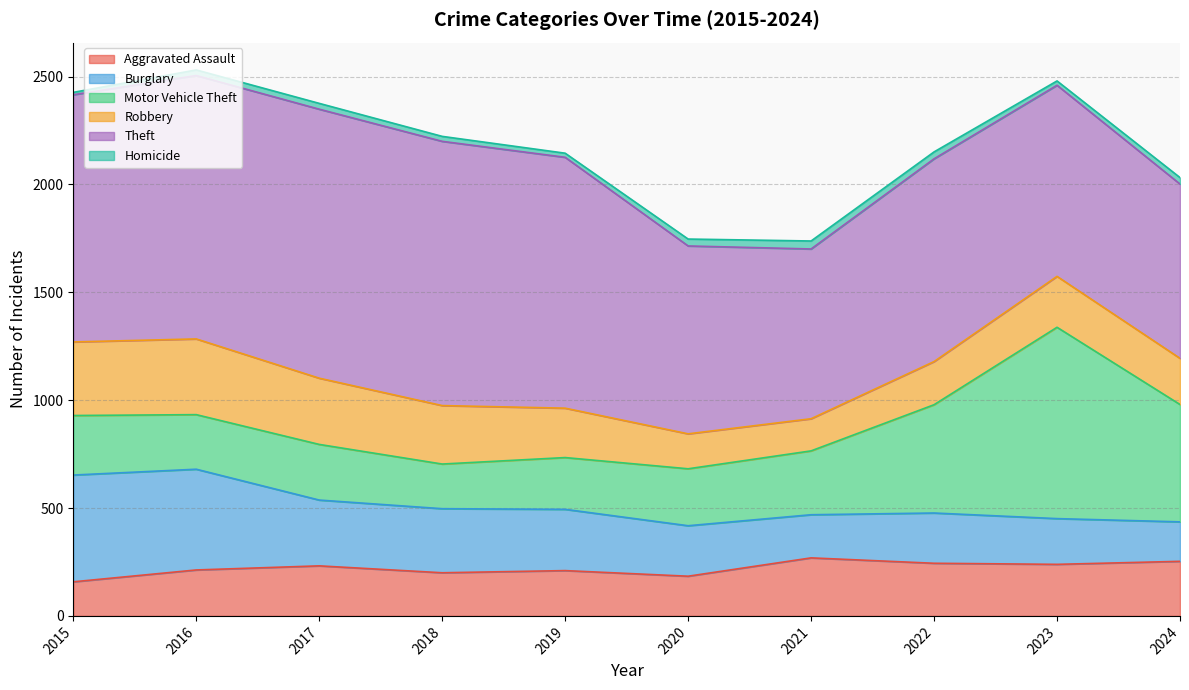

What are all the series names shown in the legend?

Aggravated Assault, Burglary, Motor Vehicle Theft, Robbery, Theft, Homicide